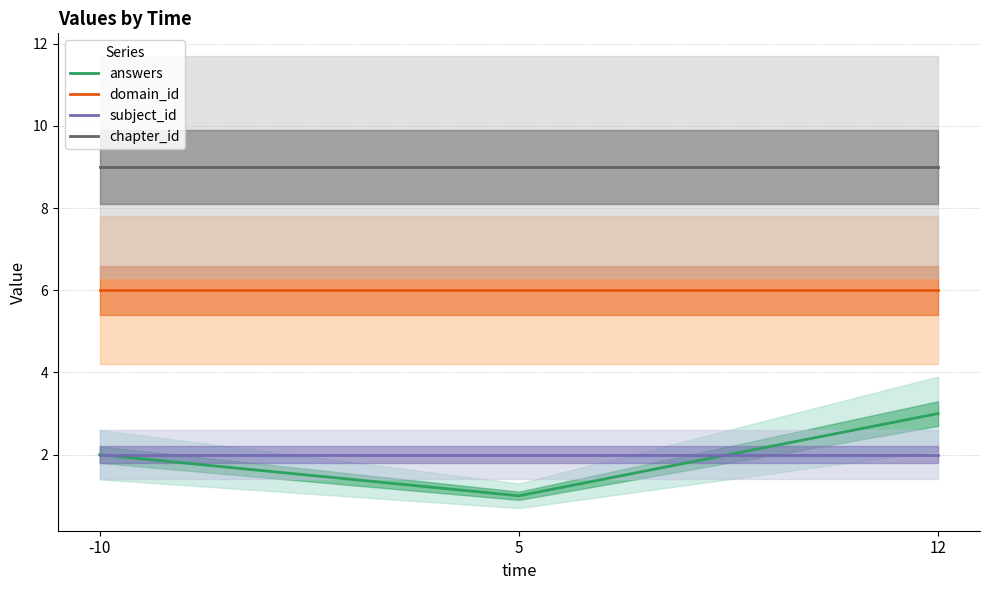

What is the value of the answers point at the 2nd from the left?

1